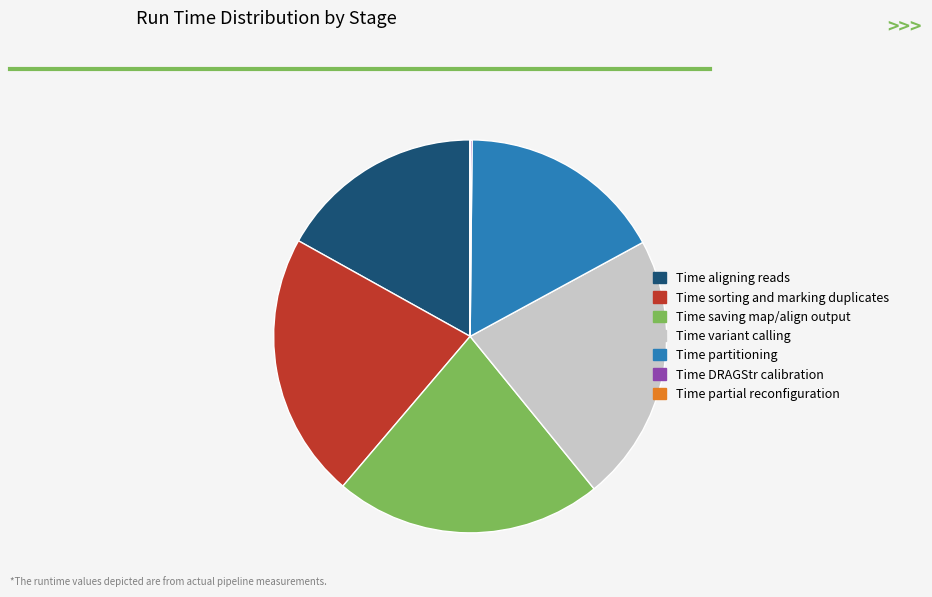

What is the ratio of the value at Time variant calling to the value at Time partitioning?

1.3